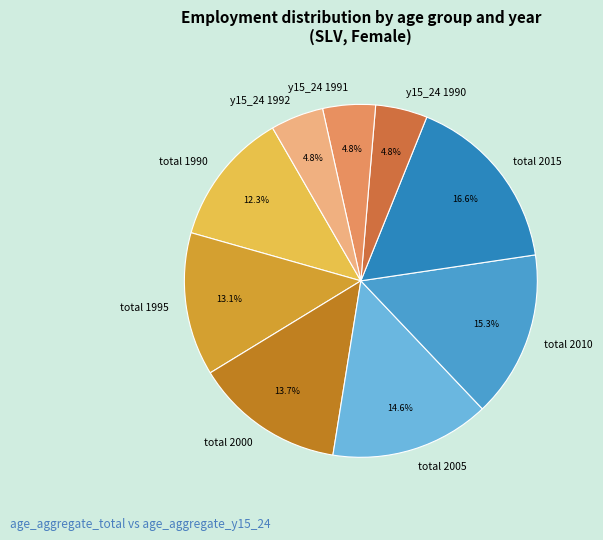

Does y15_24 1992 account for over 50% of the chart?

No